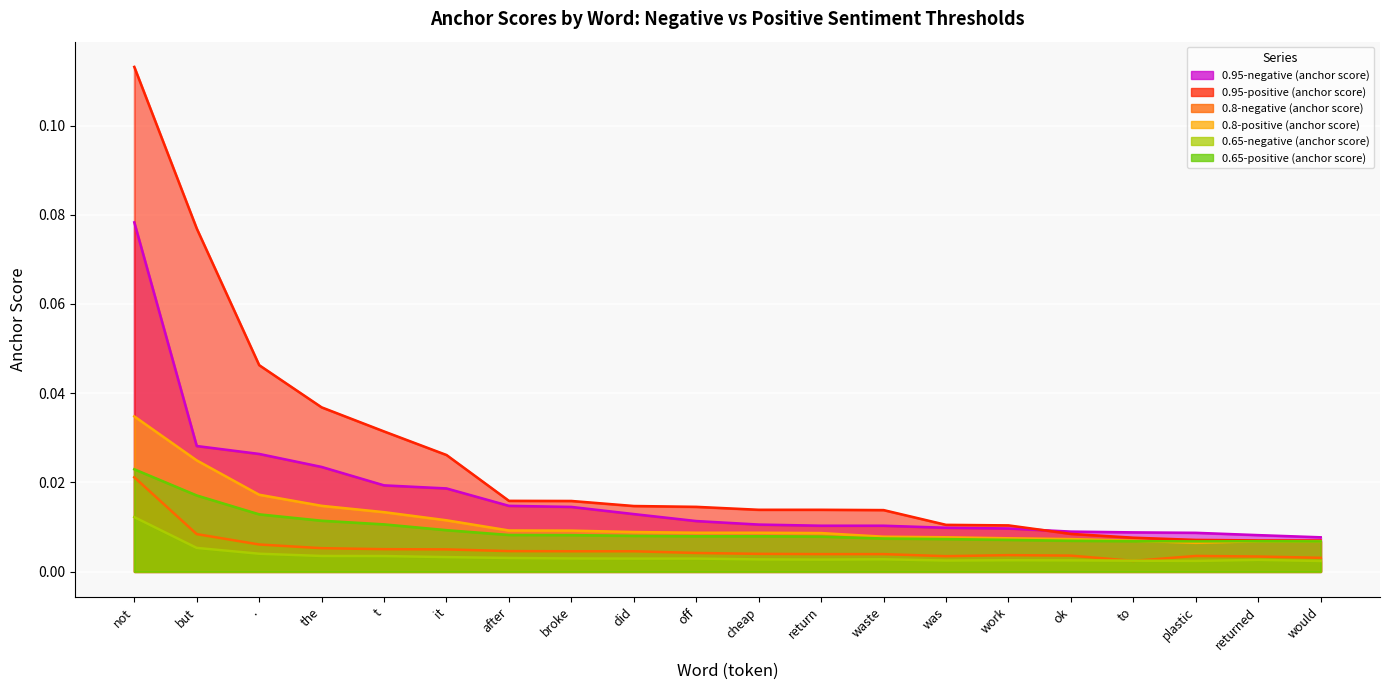

True or false: 0.95-negative (anchor score) has a value of 0.0 at was.

True